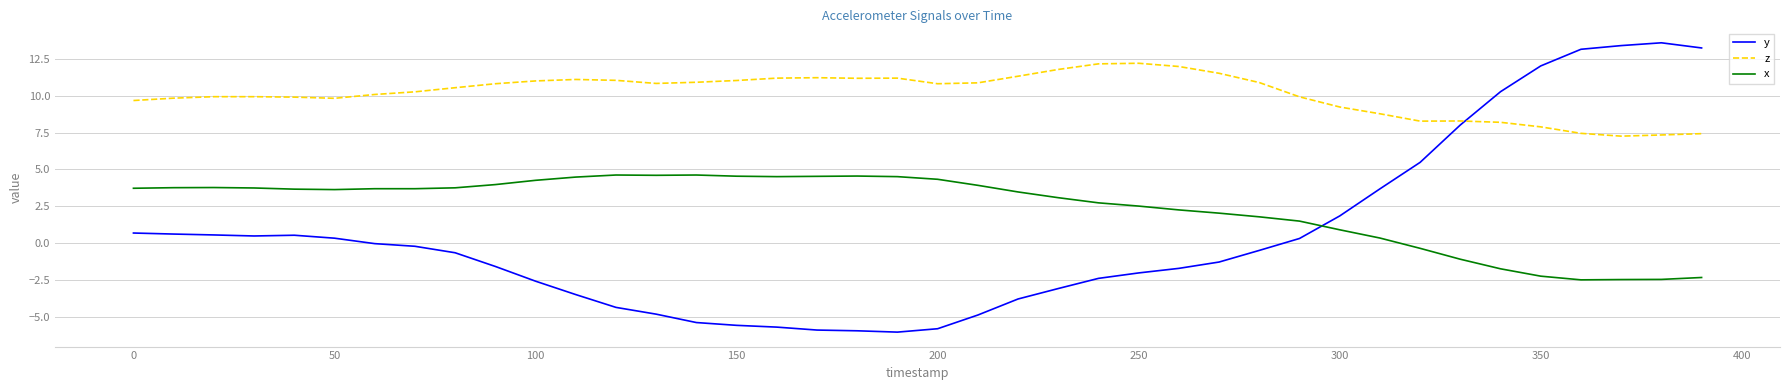

Which series has the largest total across all categories?

z